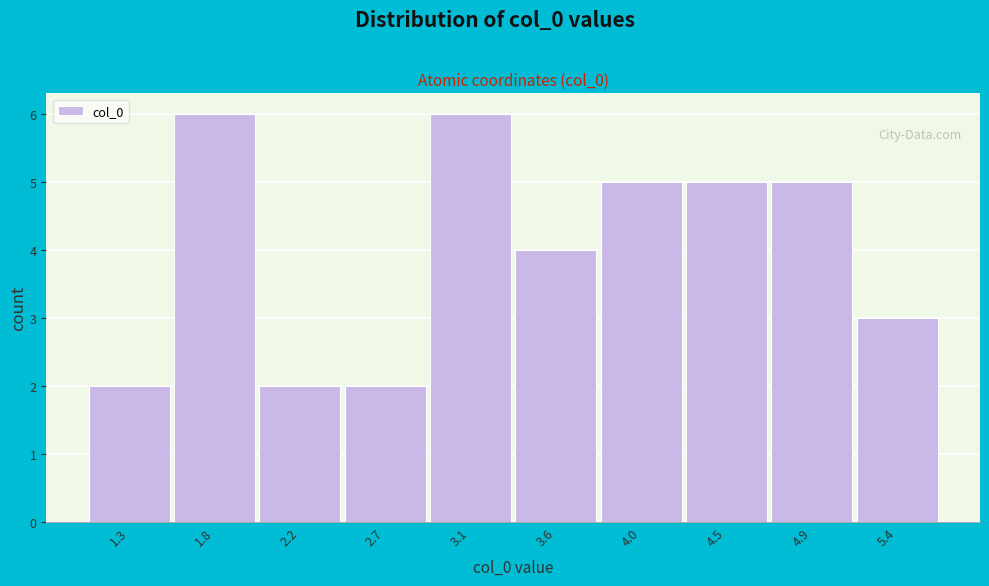

Reading left to right, list all the values displayed in this chart.

2	6	2	2	6	4	5	5	5	3